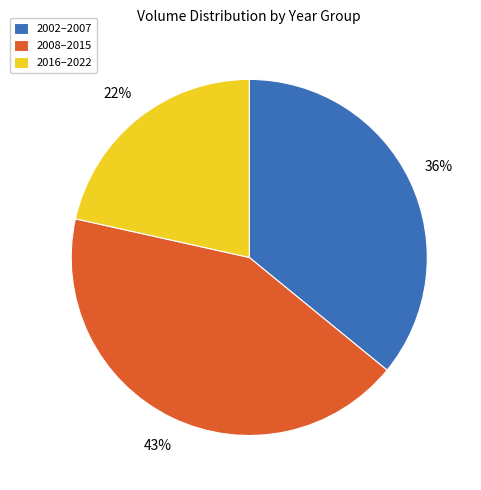

To the nearest percent, what portion does 2002–2007 represent?

36%